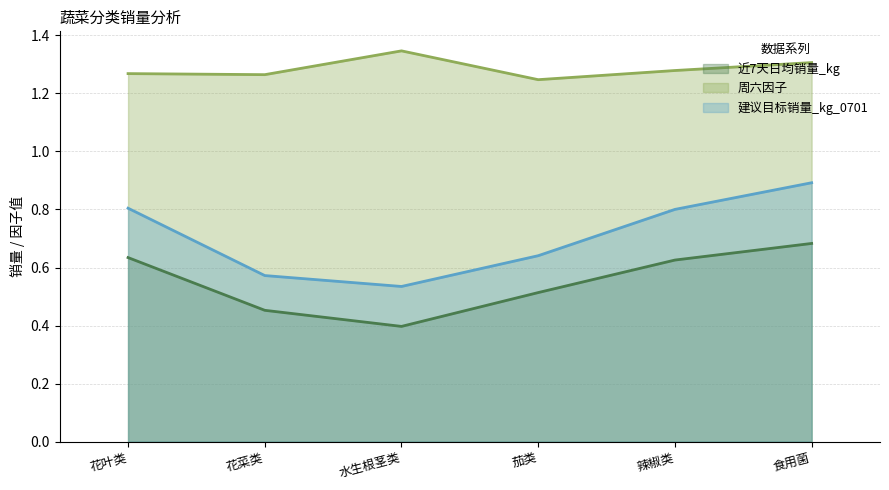

What are all the series names shown in the legend?

近7天日均销量_kg, 周六因子, 建议目标销量_kg_0701